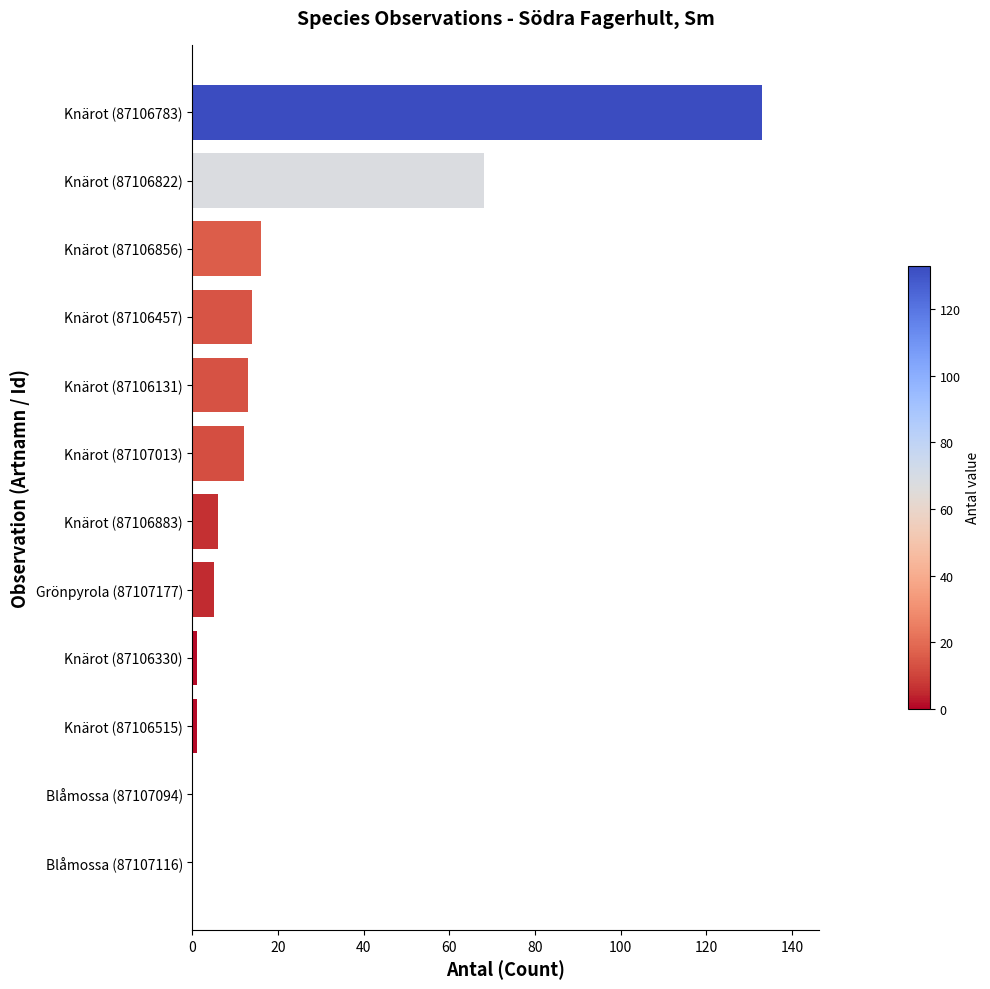

What is the sum of all values?

269